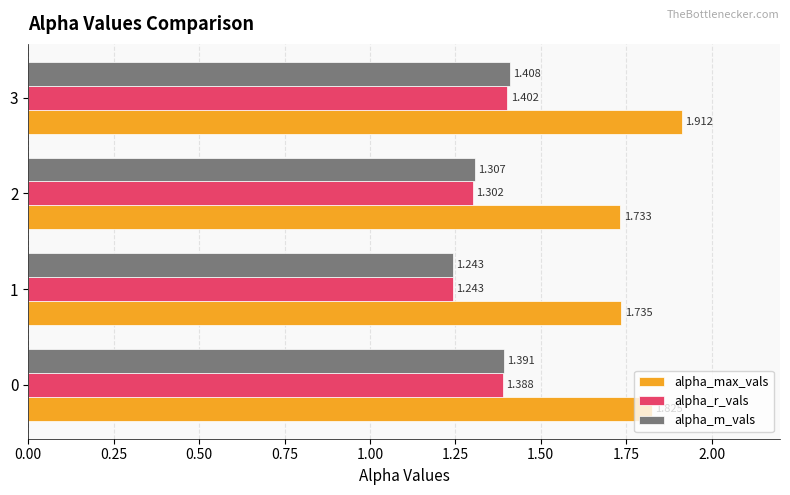

List the series in order of their peak value, lowest first.

alpha_r_vals, alpha_m_vals, alpha_max_vals